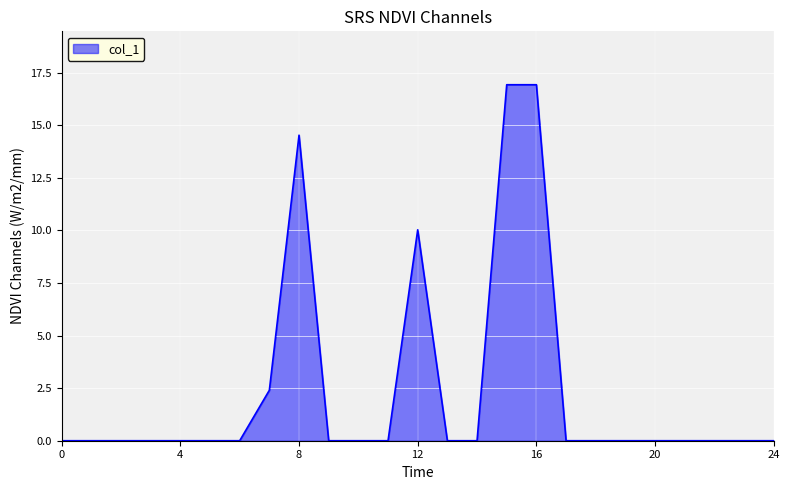

What is the sum of all values?

60.8